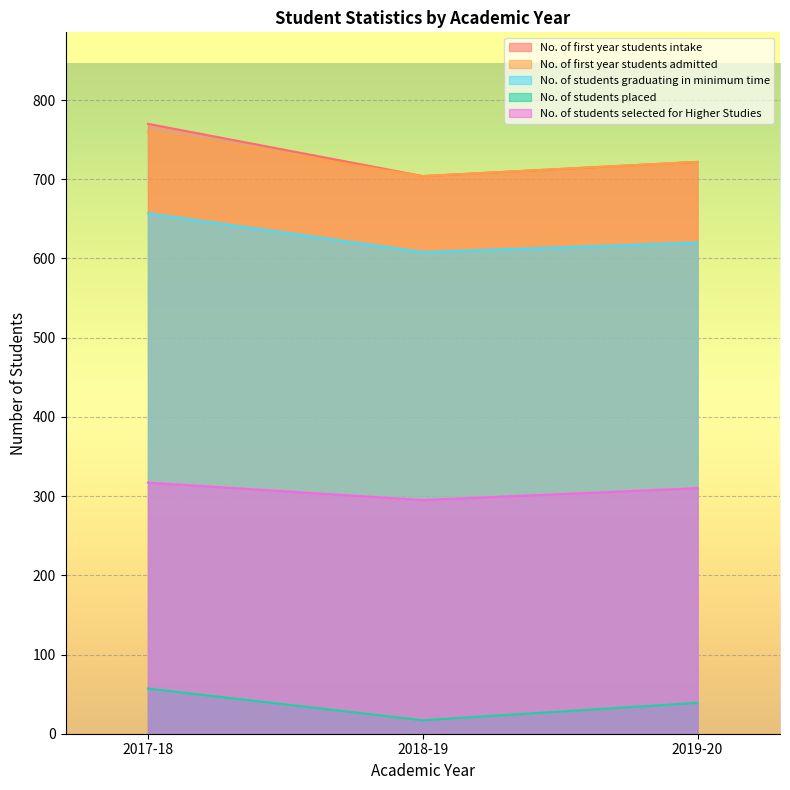

At which category is the sum across all series the highest?

2017-18